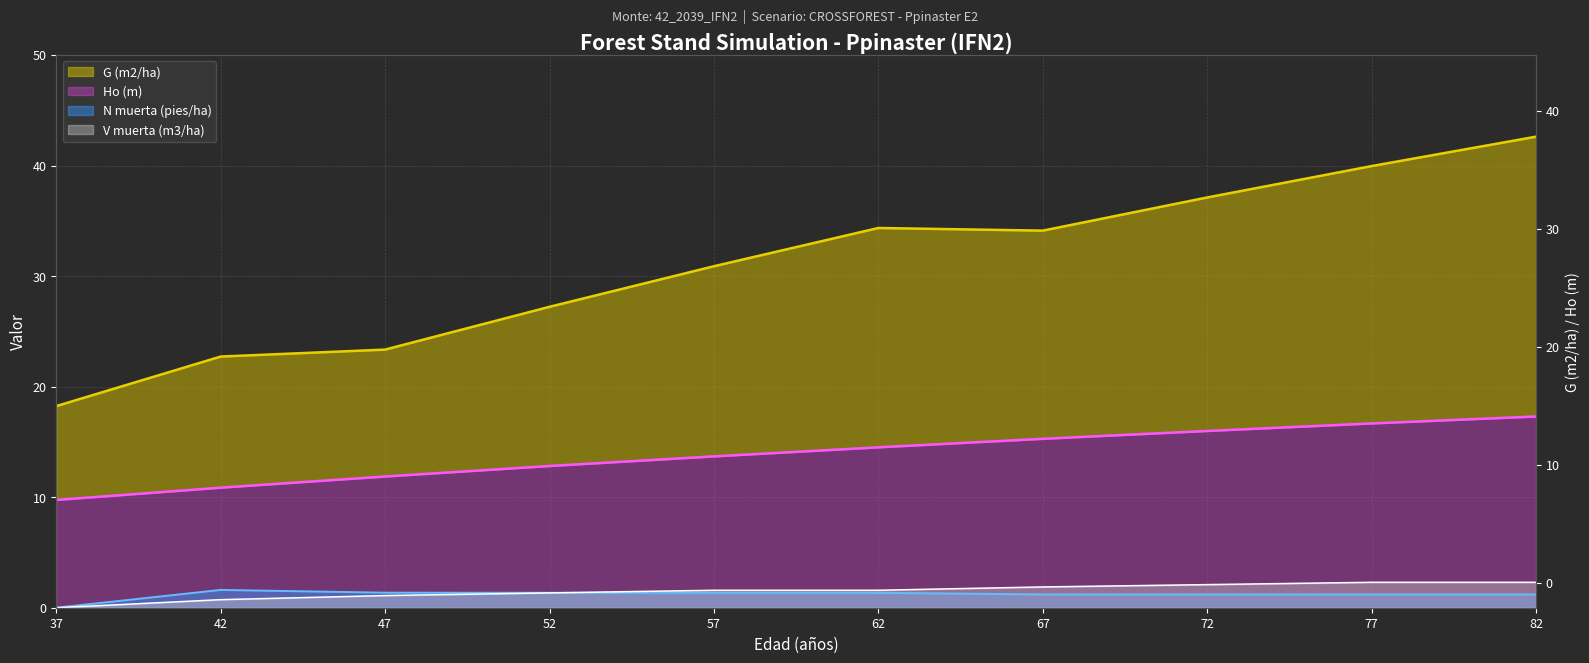

True or false: Ho (m) and V muerta (m3/ha) cross at least once.

False